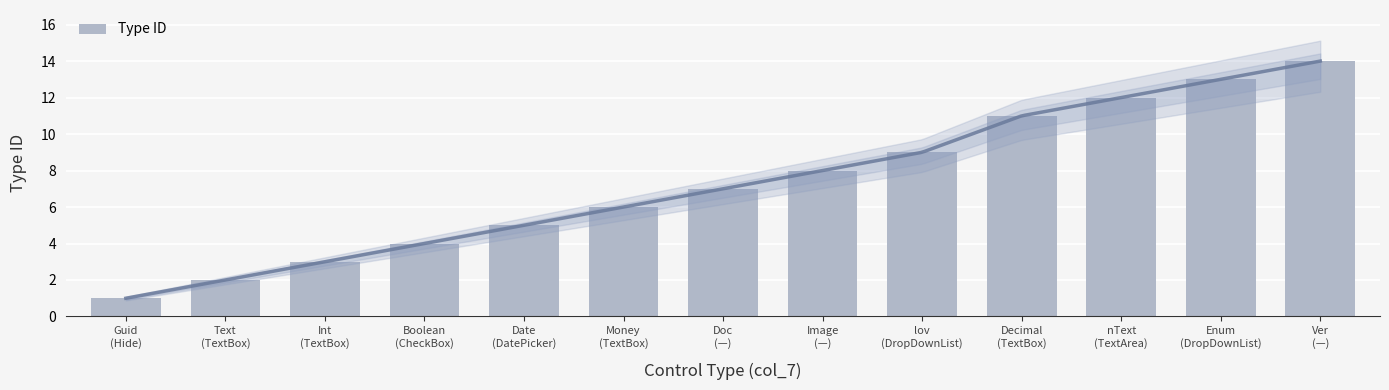

Rank the categories by value from lowest to highest.

Guid
(Hide), Text
(TextBox), Int
(TextBox), Boolean
(CheckBox), Date
(DatePicker), Money
(TextBox), Doc
(—), Image
(—), lov
(DropDownList), Decimal
(TextBox), nText
(TextArea), Enum
(DropDownList), Ver
(—)